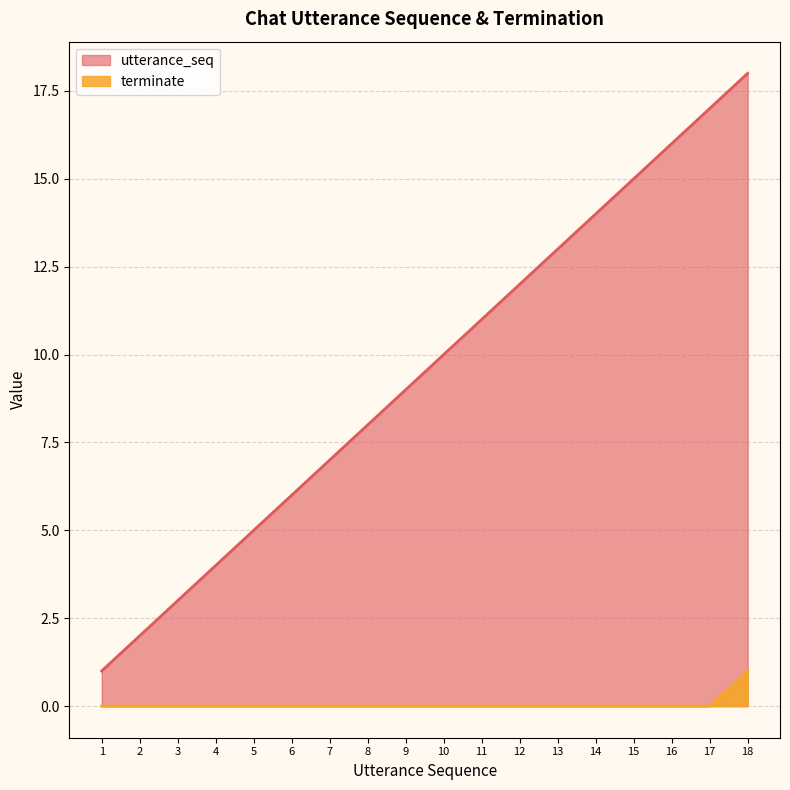

How many lines are shown in the chart?

2